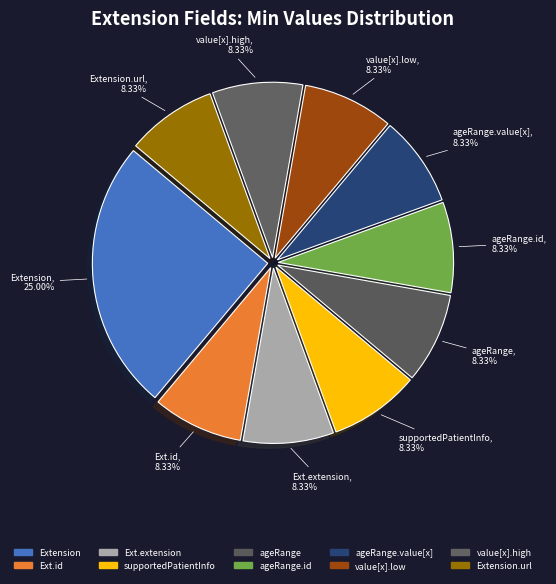

Does supportedPatientInfo represent more than half of the total?

No